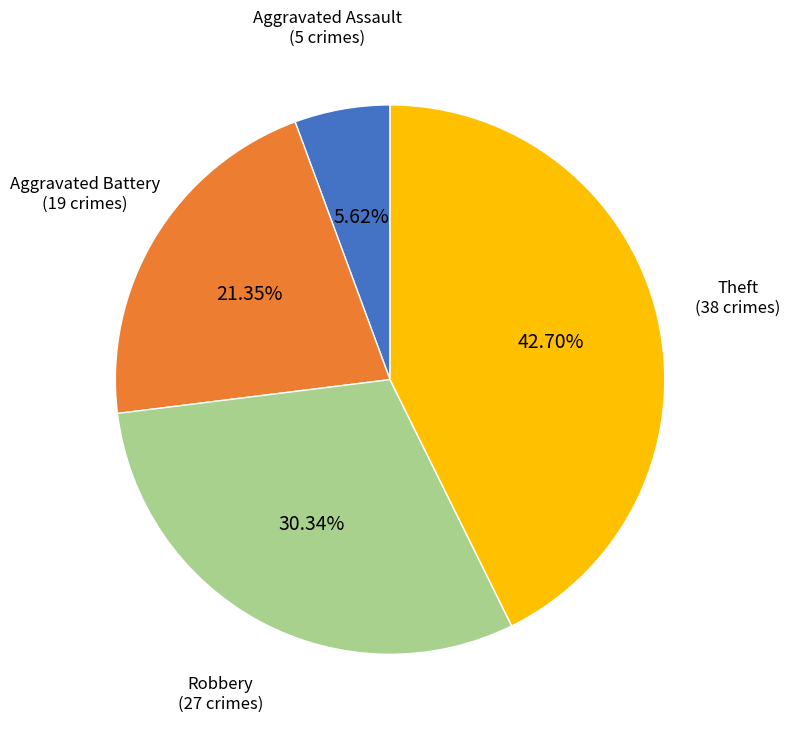

Rank the categories by value from highest to lowest.

Theft, Robbery, Aggravated Battery, Aggravated Assault